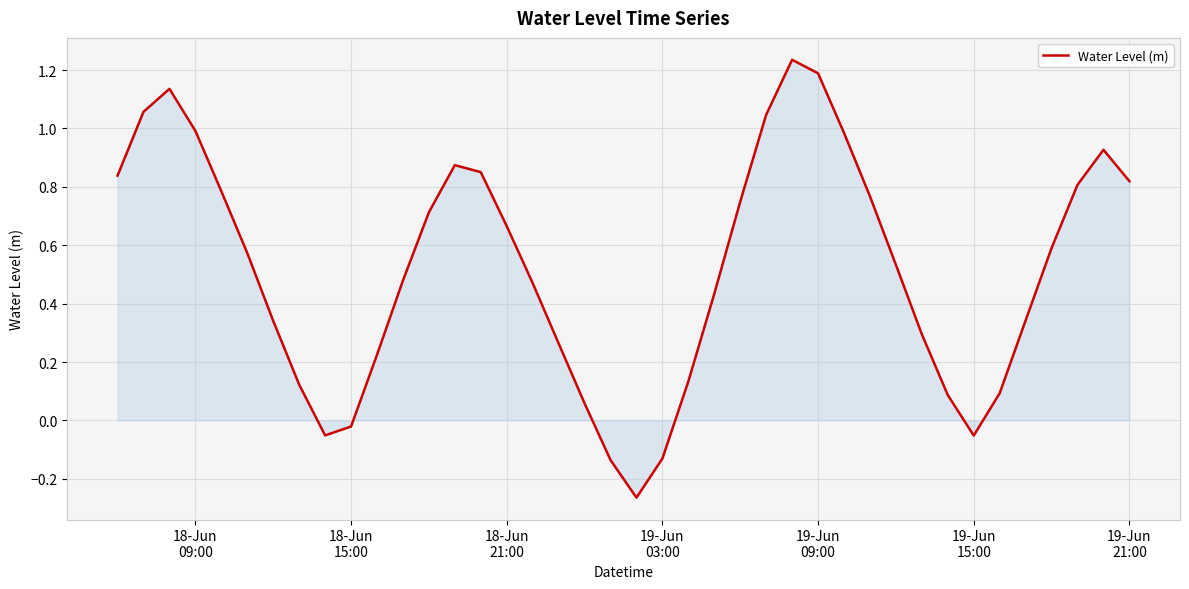

What is the difference between the maximum and minimum values?

1.5